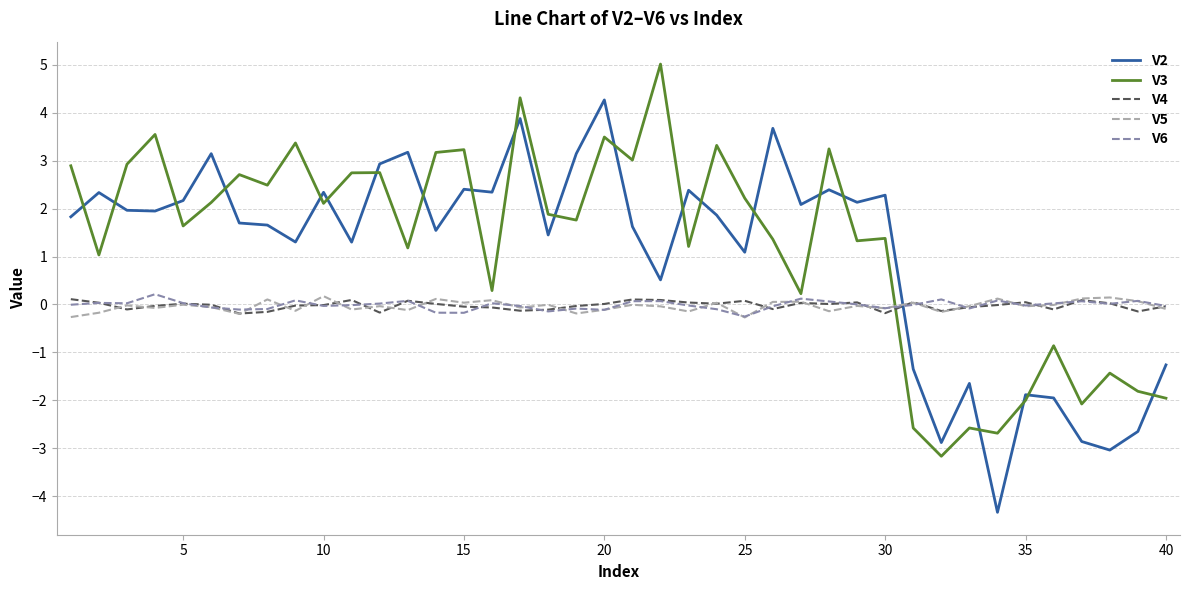

At how many categories does at least one series exceed 4?

3